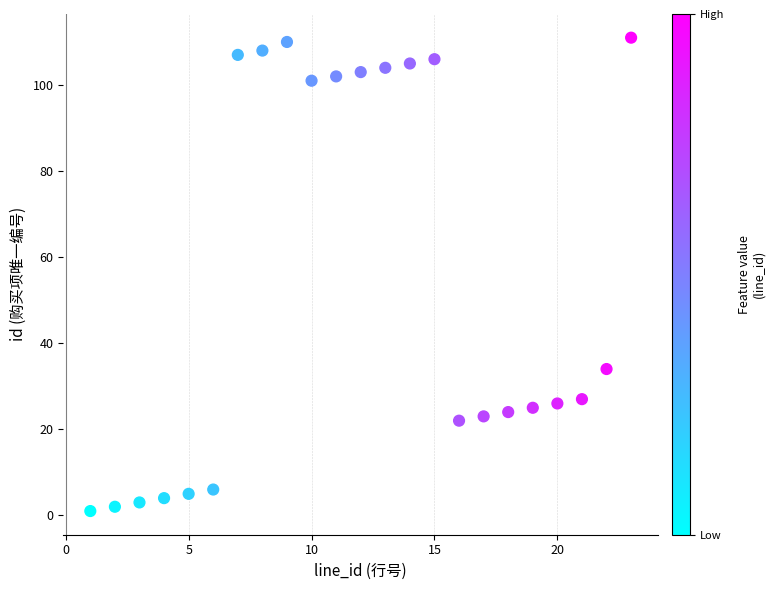

What is the range of X values (max minus min)?

22